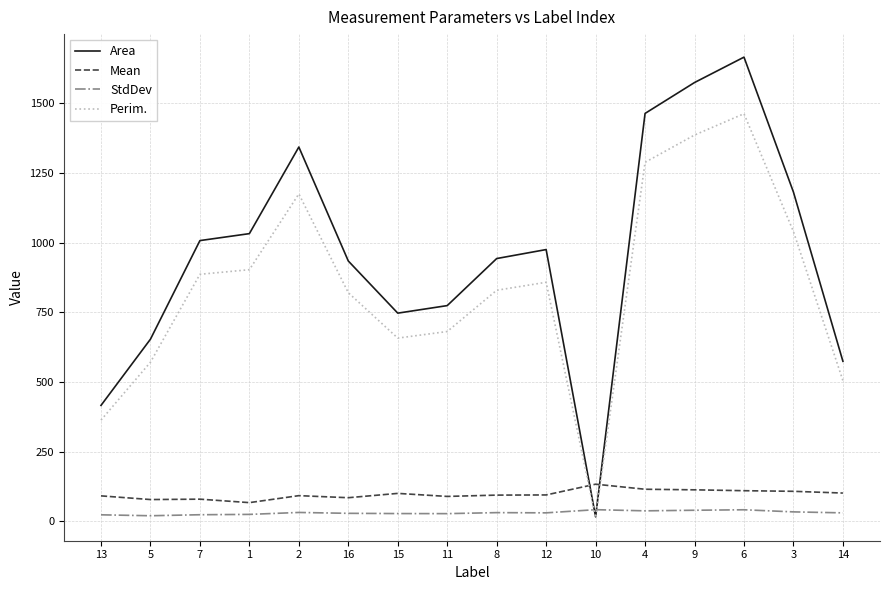

Which series changed the most between 6 and 3?

Area